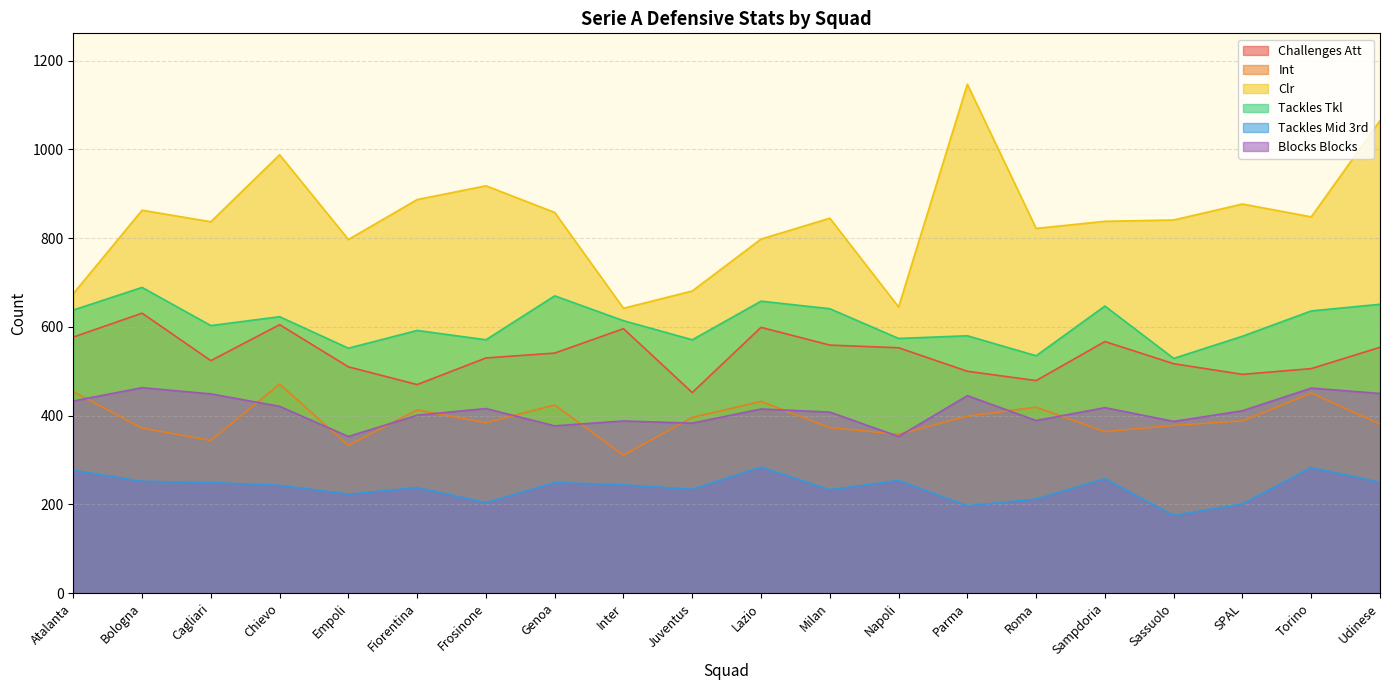

The value of Blocks Blocks at Sampdoria is 566. True or false?

False